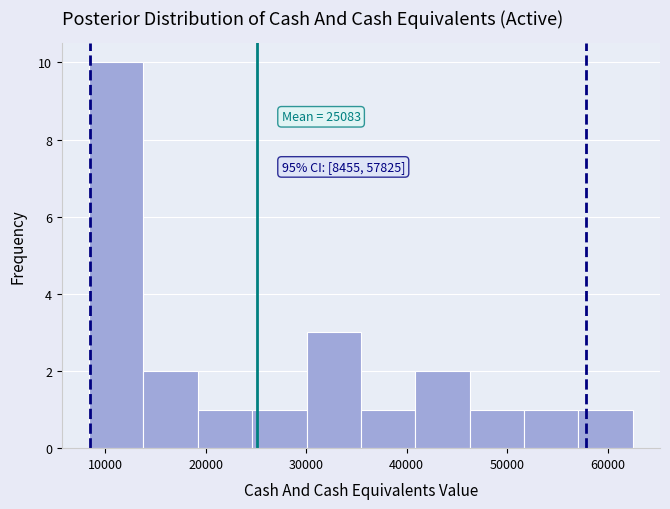

Over which range of the x-axis is the bar tallest?

8000 to 14000